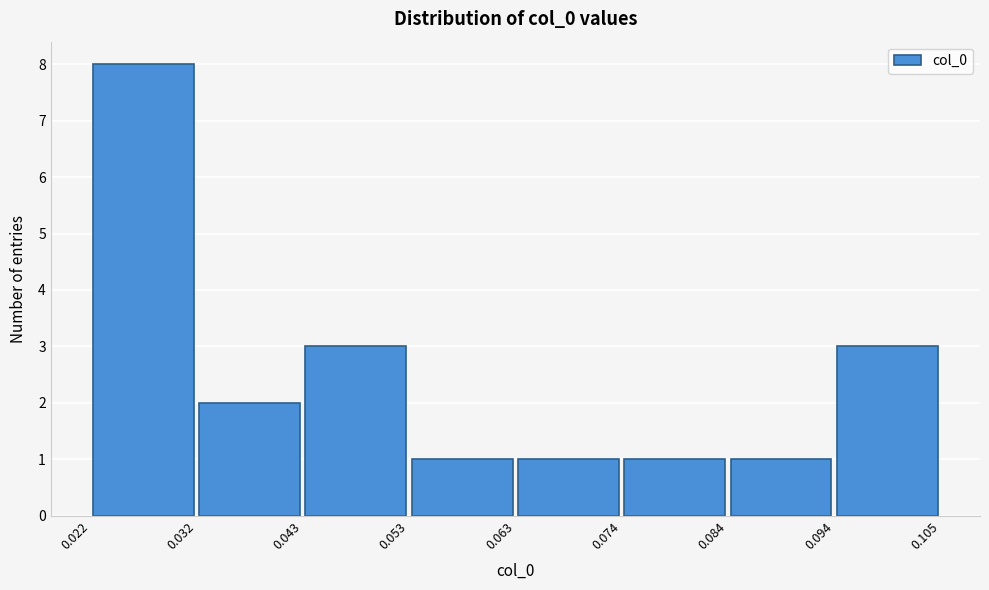

How tall is the bar that spans 0.053 to 0.063 on the x-axis? The values are not printed on the chart, so give them approximately, as read against the axis.

1